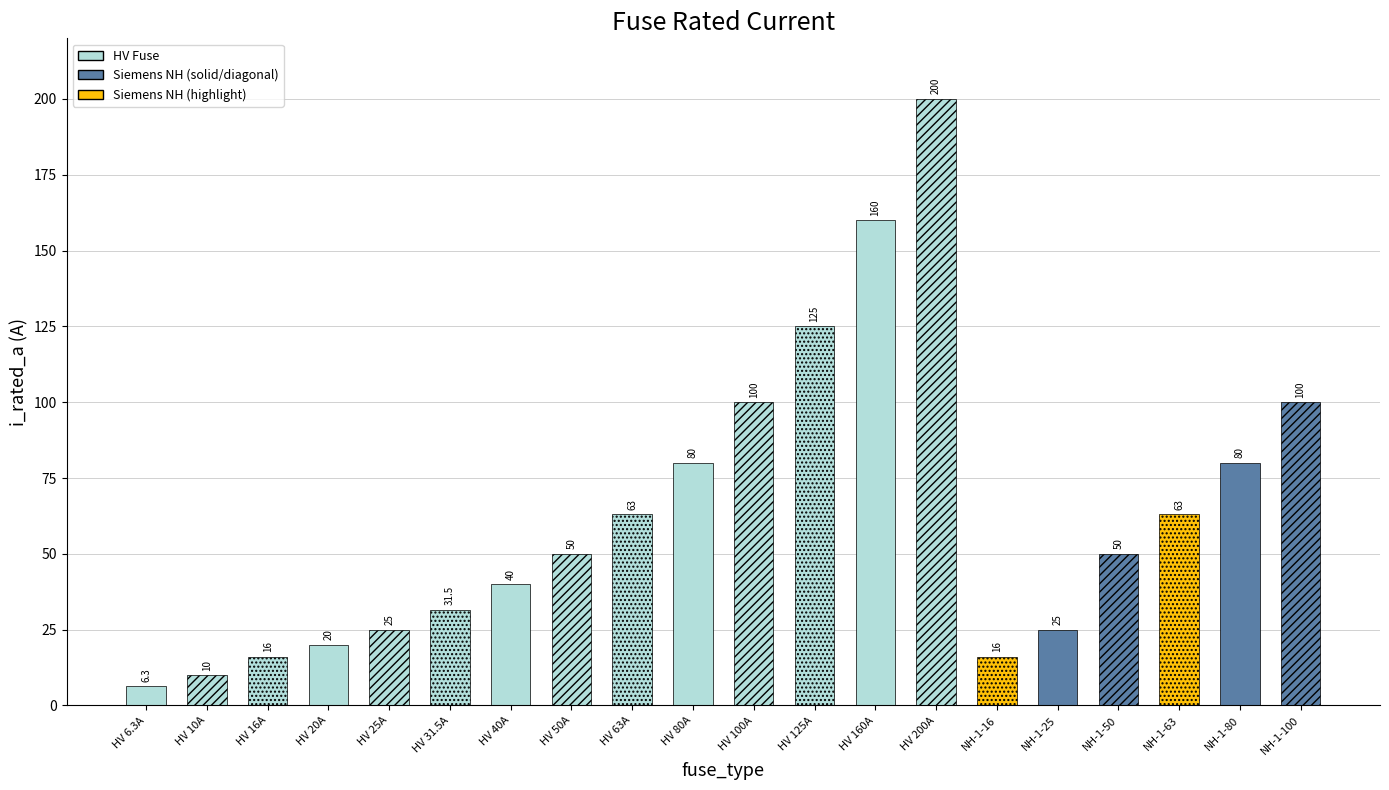

What is the value of the 13th bar from the left?

160.0